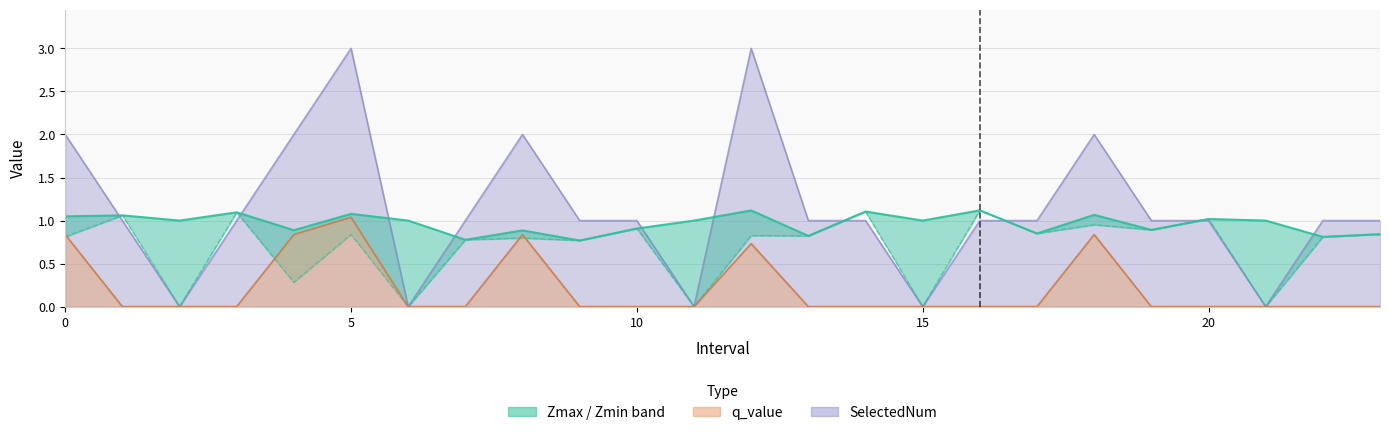

Rank the series by their maximum value, from lowest to highest.

q_value, Zmax, Zmin, SelectedNum